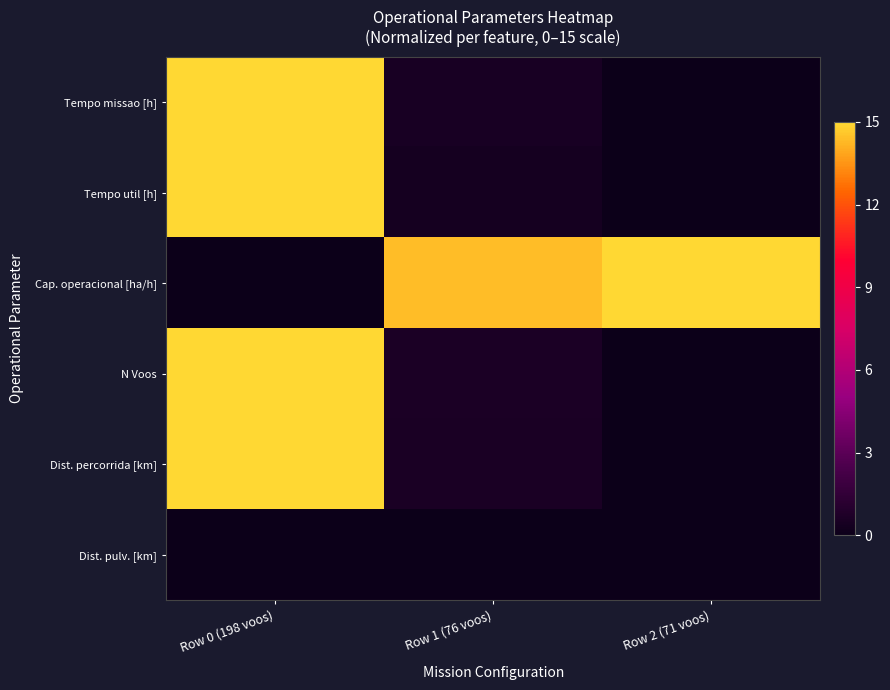

Reading left to right, transcribe all the data shown in this chart.

Tempo missao [h]: Row 0 (198 voos)=15.0	Row 1 (76 voos)=0.5	Row 2 (71 voos)=0.0
Tempo util [h]: Row 0 (198 voos)=15.0	Row 1 (76 voos)=0.4	Row 2 (71 voos)=0.0
Cap. operacional [ha/h]: Row 0 (198 voos)=0.0	Row 1 (76 voos)=14.4	Row 2 (71 voos)=15.0
N Voos: Row 0 (198 voos)=15.0	Row 1 (76 voos)=0.6	Row 2 (71 voos)=0.0
Dist. percorrida [km]: Row 0 (198 voos)=15.0	Row 1 (76 voos)=0.5	Row 2 (71 voos)=0.0
Dist. pulv. [km]: Row 0 (198 voos)=0.0	Row 1 (76 voos)=0.0	Row 2 (71 voos)=0.0